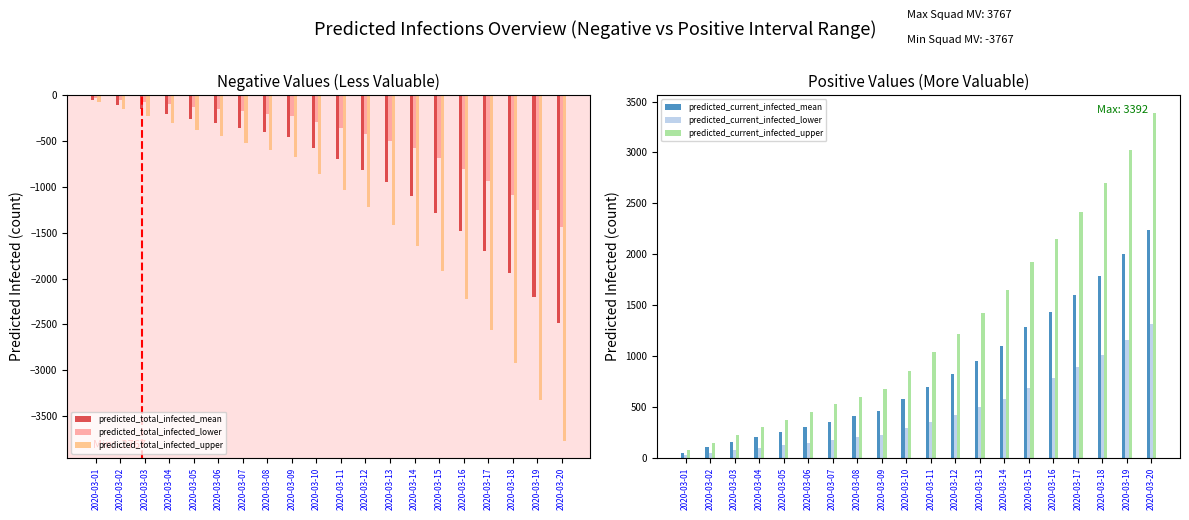

Reading right to left, extract all data points from this chart.

predicted_total_infected_mean: -2490	-2201	-1940	-1702	-1483	-1282	-1102	-951	-819	-696	-577	-457	-406	-355	-305	-254	-203	-152	-102	-51
predicted_total_infected_lower: -1441	-1254	-1089	-941	-808	-687	-581	-495	-422	-354	-289	-225	-200	-175	-150	-125	-100	-75	-50	-25
predicted_total_infected_upper: -3767	-3325	-2926	-2562	-2228	-1921	-1648	-1420	-1220	-1035	-855	-675	-600	-525	-450	-375	-300	-225	-150	-75
predicted_current_infected_mean: 2236	1998	1788	1600	1432	1282	1102	951	819	696	577	457	406	355	305	254	203	152	102	51
predicted_current_infected_lower: 1316	1154	1014	891	783	687	581	495	422	354	289	225	200	175	150	125	100	75	50	25
predicted_current_infected_upper: 3392	3025	2701	2412	2153	1921	1648	1420	1220	1035	855	675	600	525	450	375	300	225	150	75